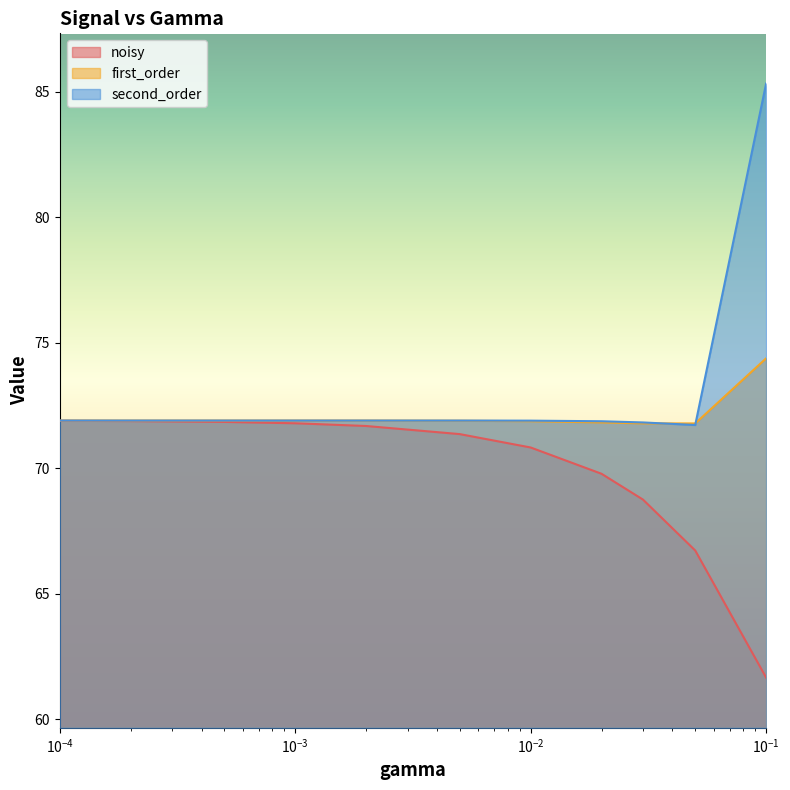

What is the minimum value shown in the chart?

61.7